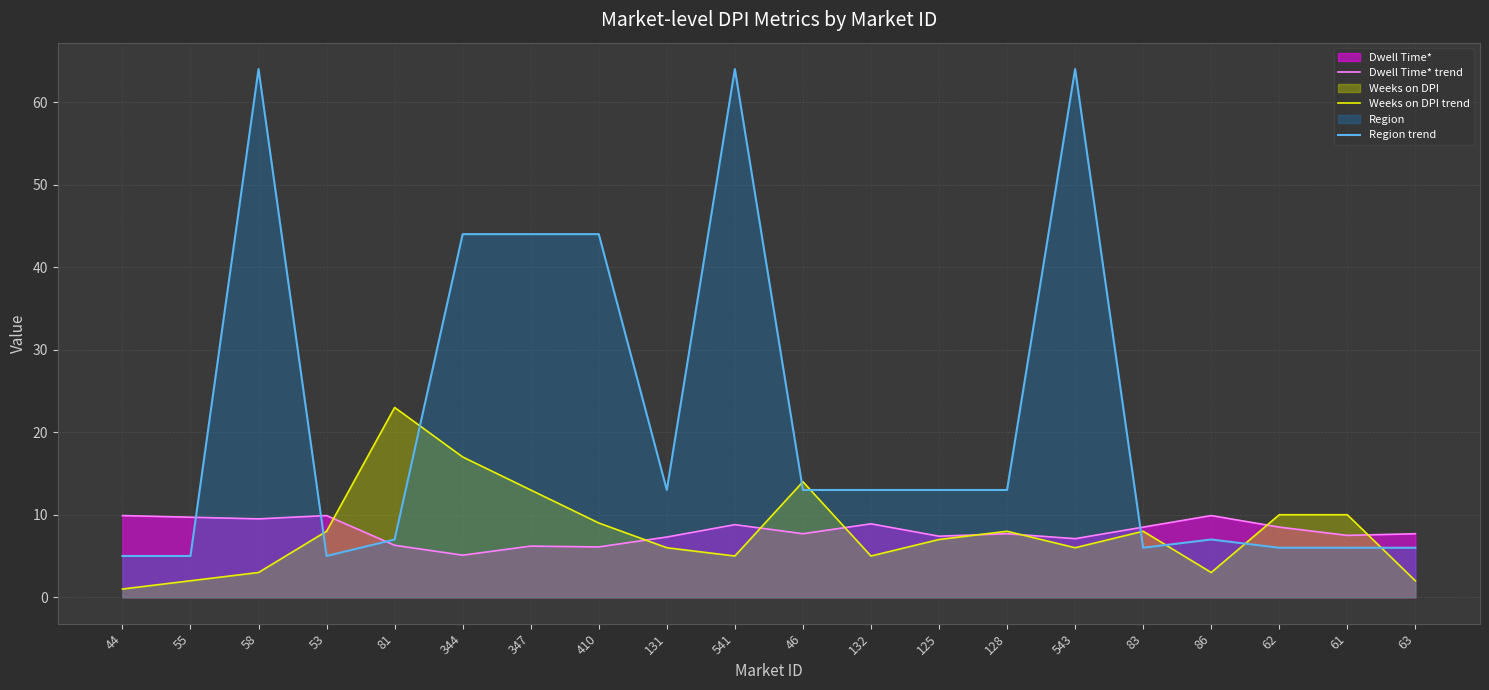

What is the approximate value of Dwell Time* trend at 58?

9.5